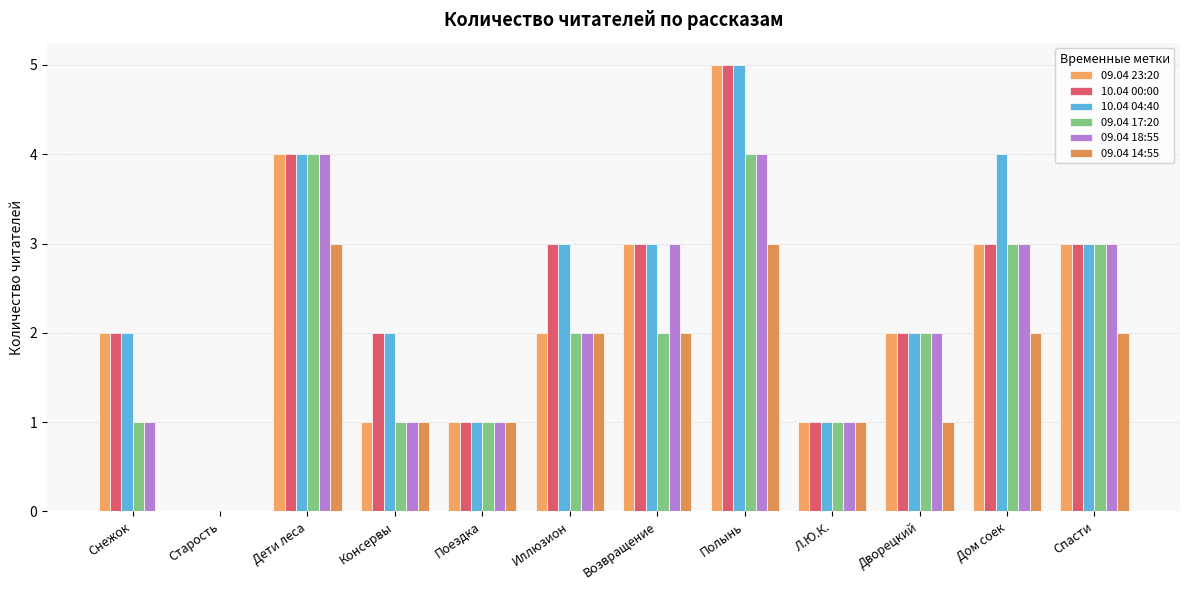

Count the number of data series in this chart.

6